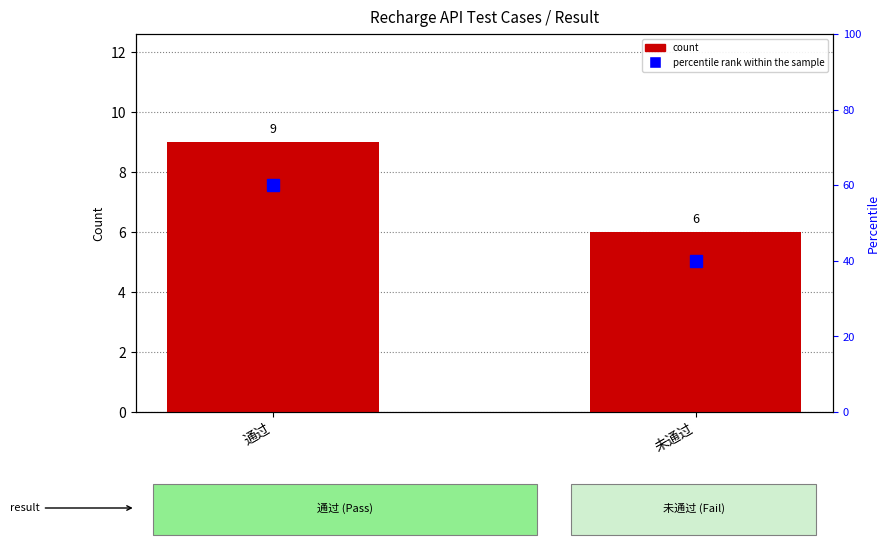

Does the chart contain any negative values?

No